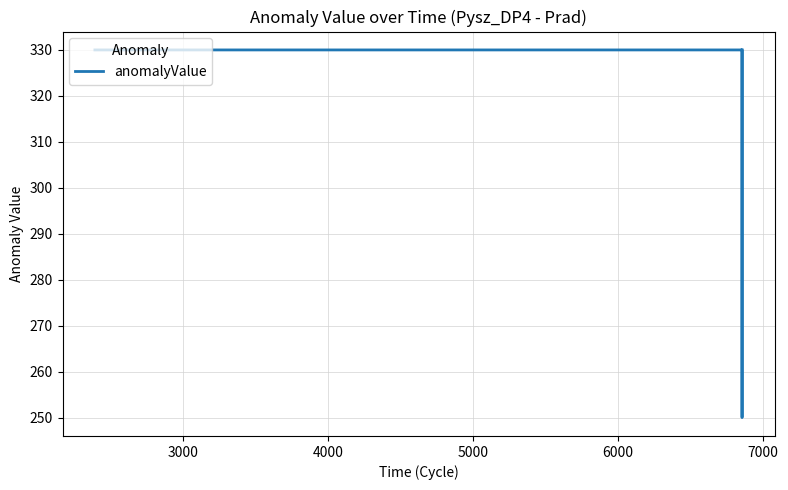

What is the minimum value shown in the chart?

250.0